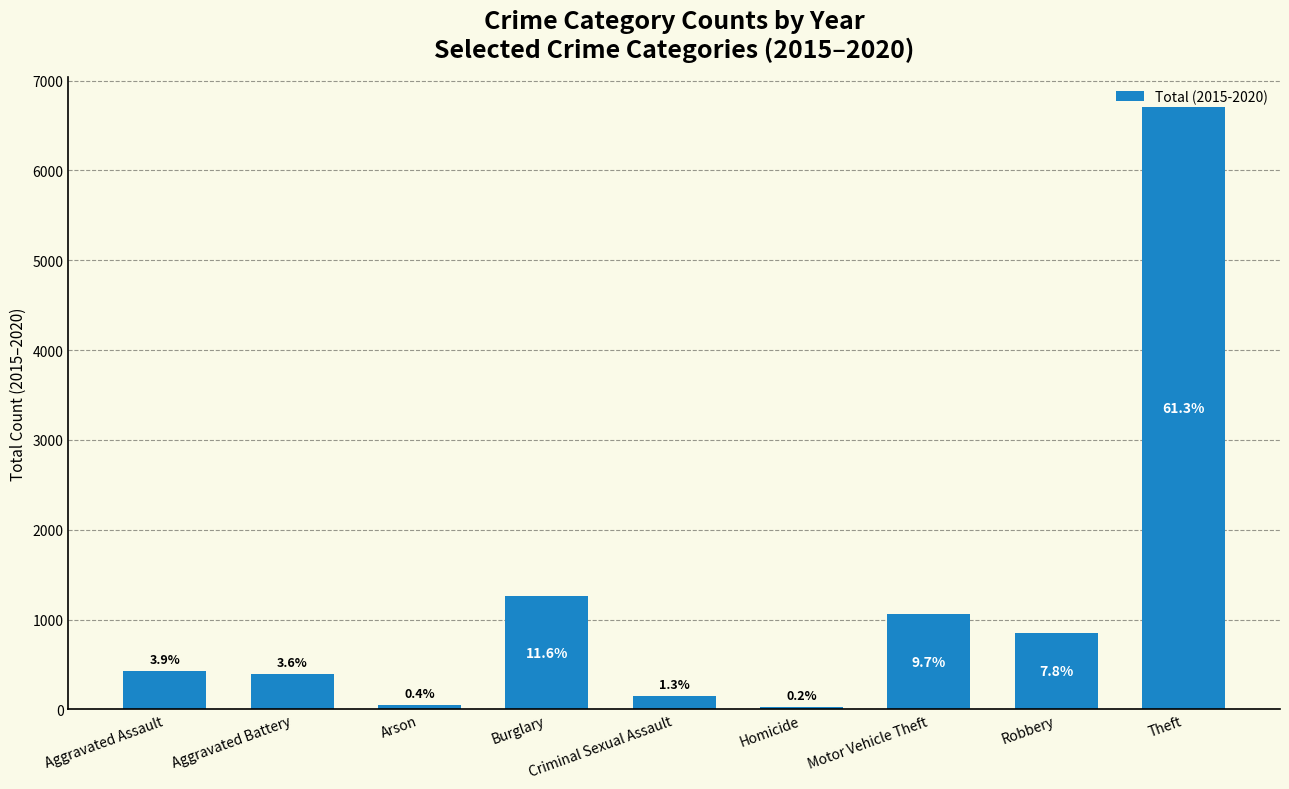

How many bars are there in total?

9